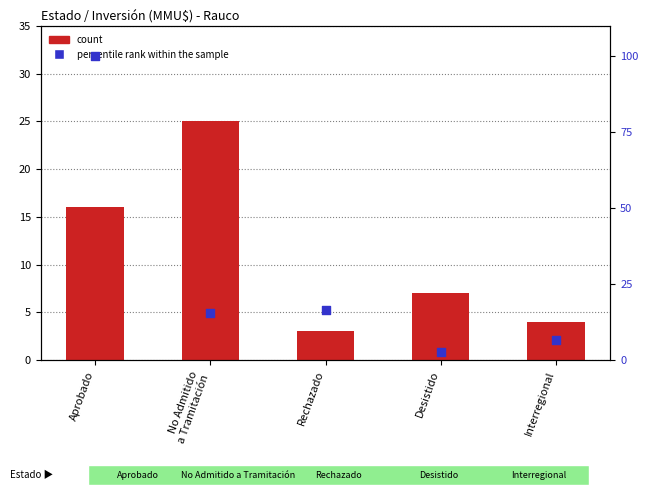

At how many categories does at least one series exceed 45?

1